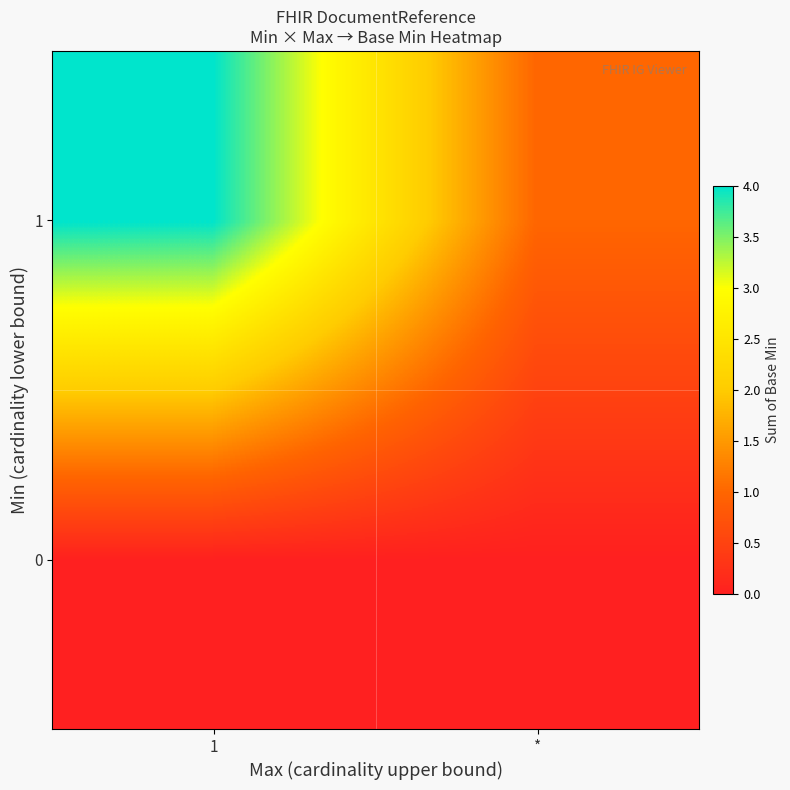

List the series in order of their peak value, highest first.

1, 0